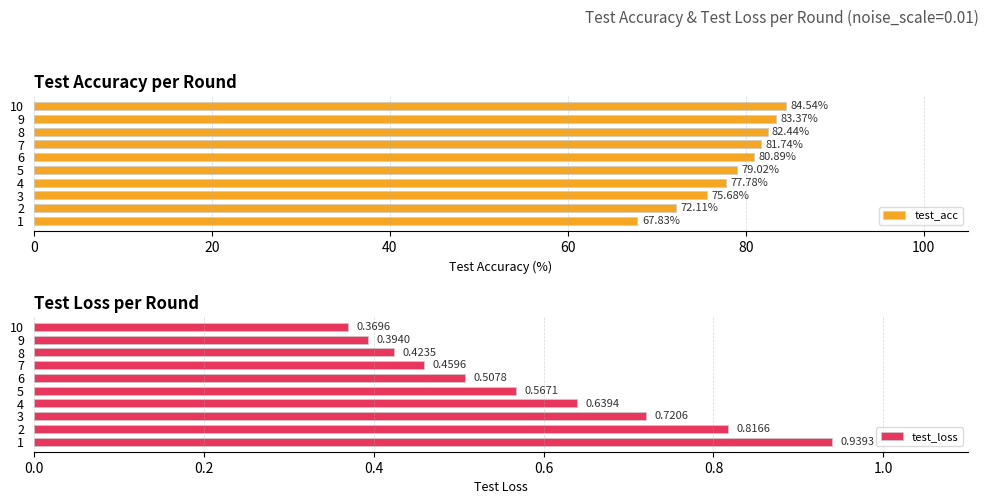

What is the difference between the maximum and minimum values in the test_acc series?

16.7